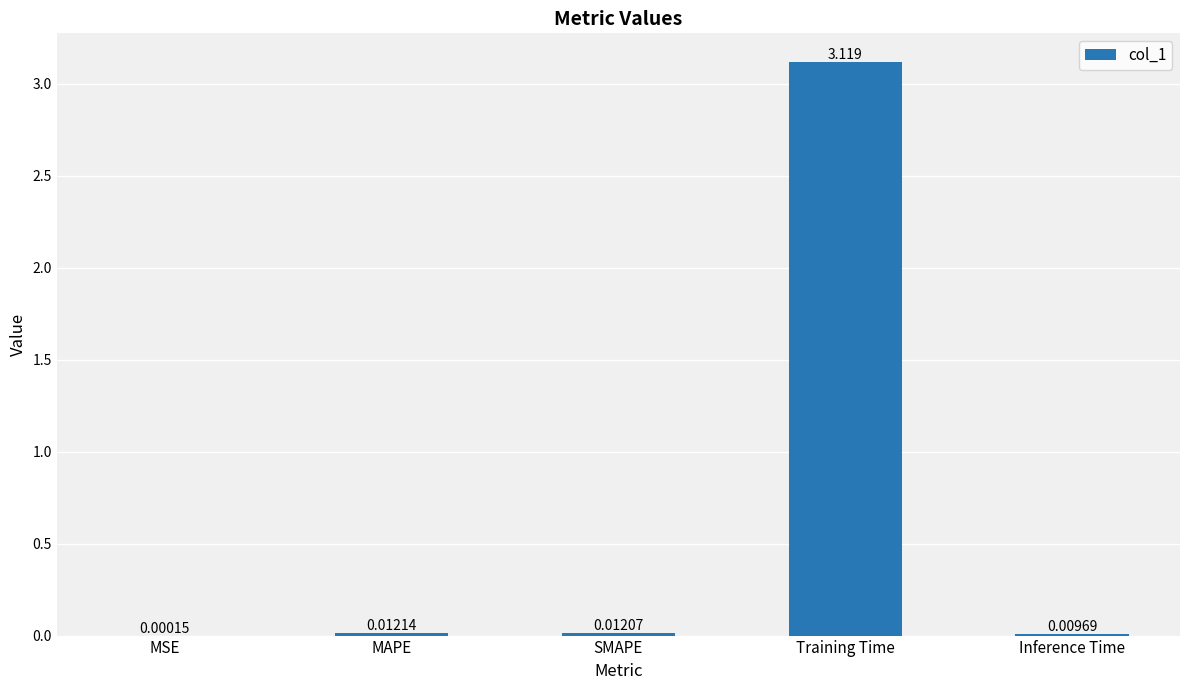

Which has a higher value, SMAPE or MAPE?

MAPE